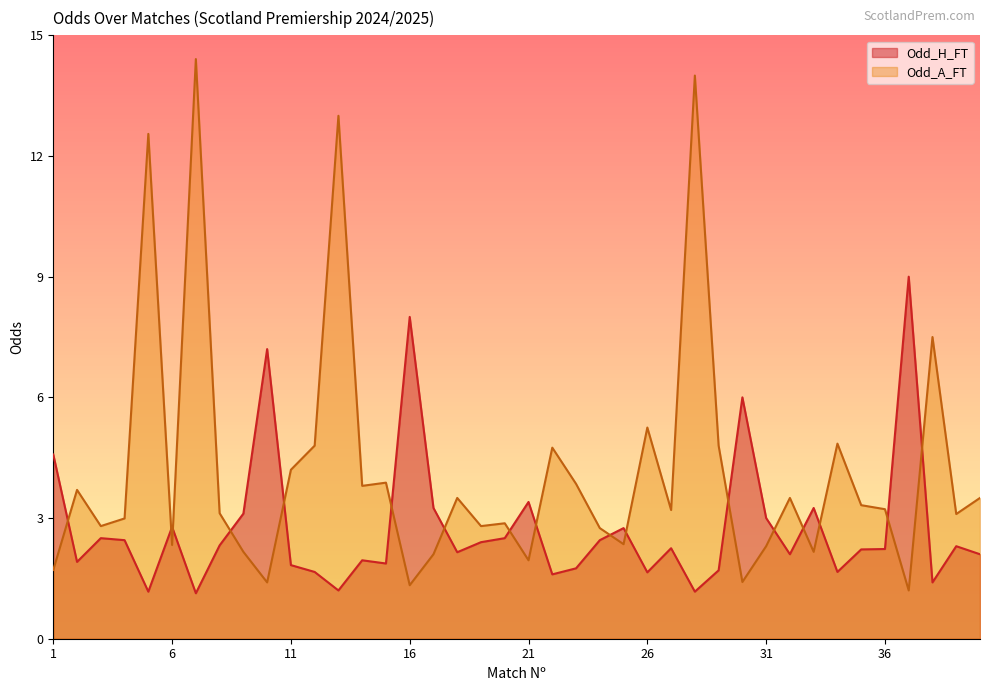

What are all the series names shown in the legend?

Odd_H_FT, Odd_A_FT